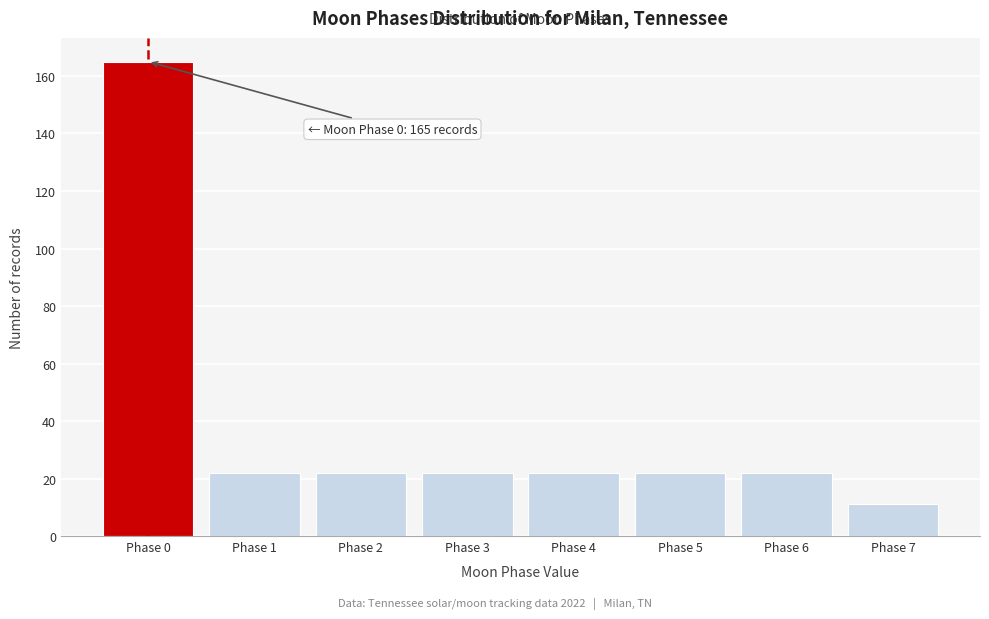

Over which range of the x-axis is the bar tallest?

-0.5 to 0.5